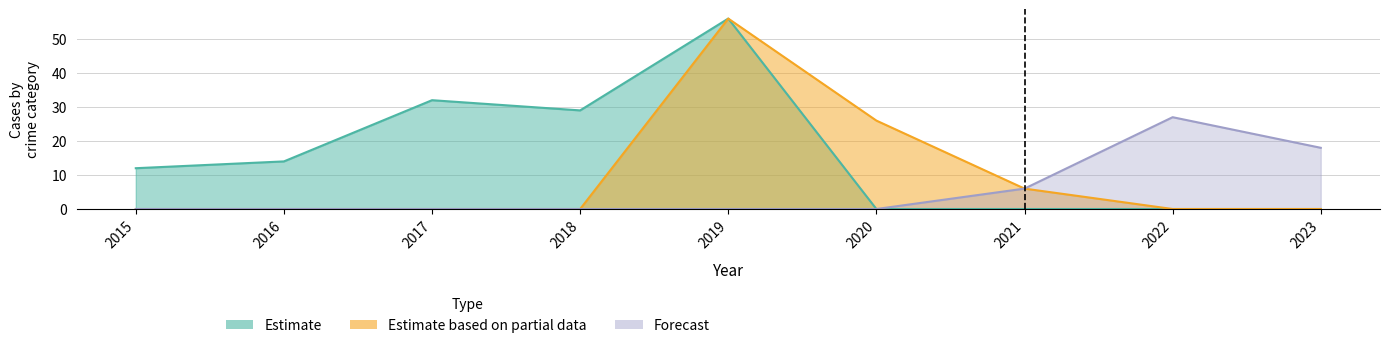

Does the chart have visible grid lines?

Yes